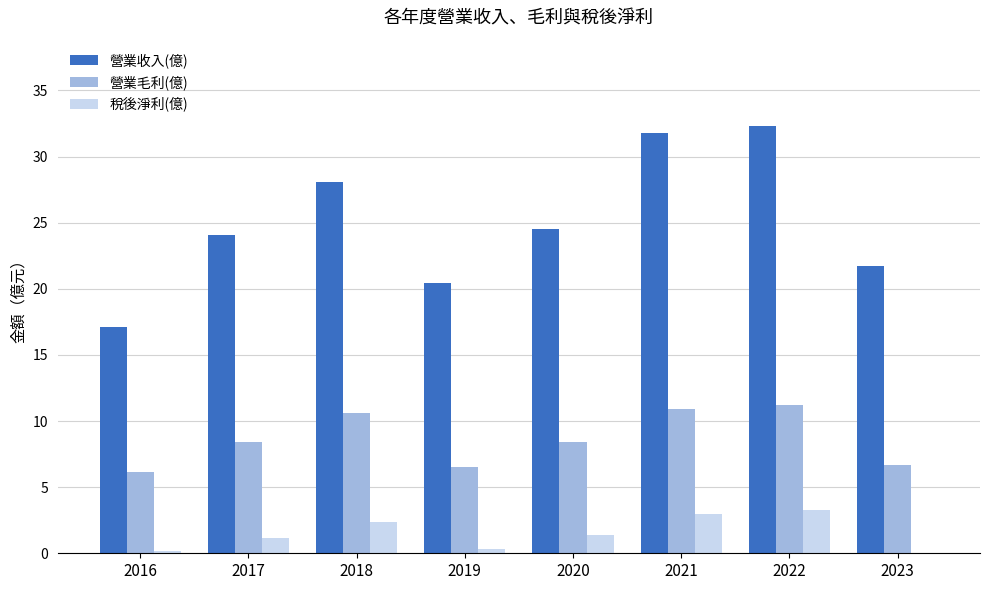

What is the sum of all 營業毛利(億) values?

68.8